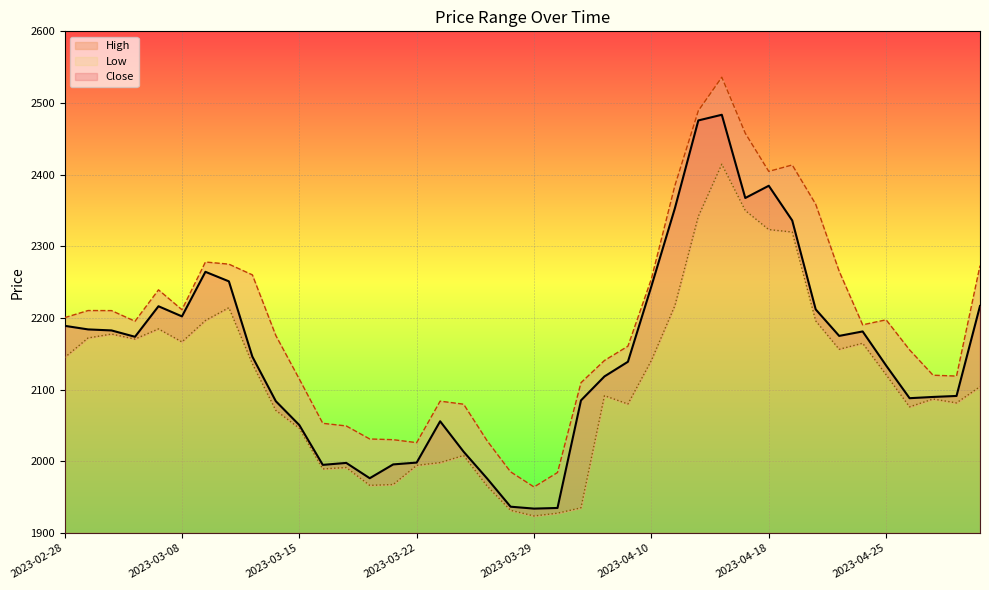

How many series are shown in this chart?

3